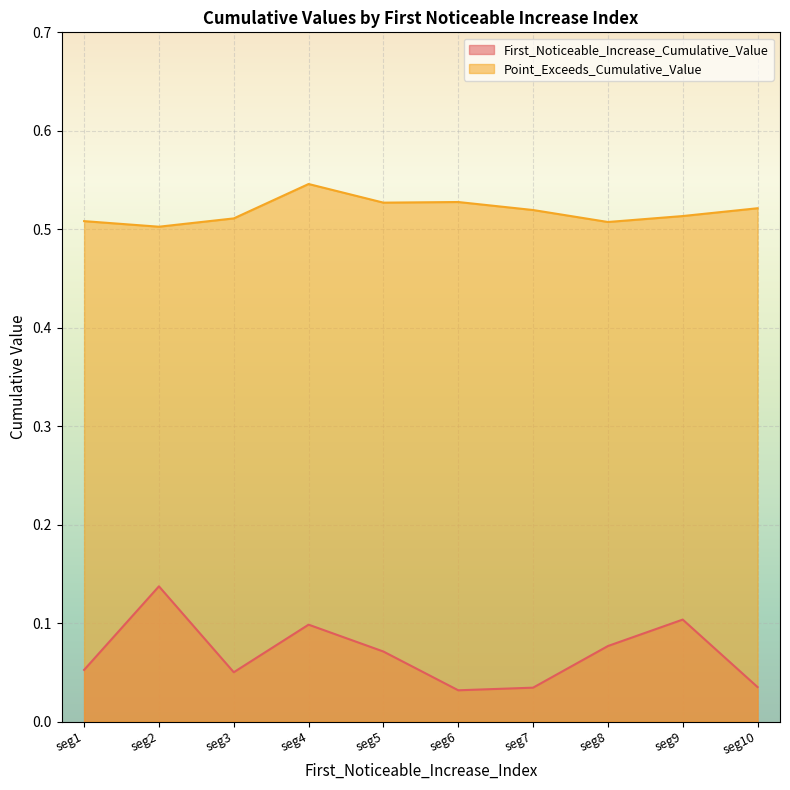

How many lines are shown in the chart?

2